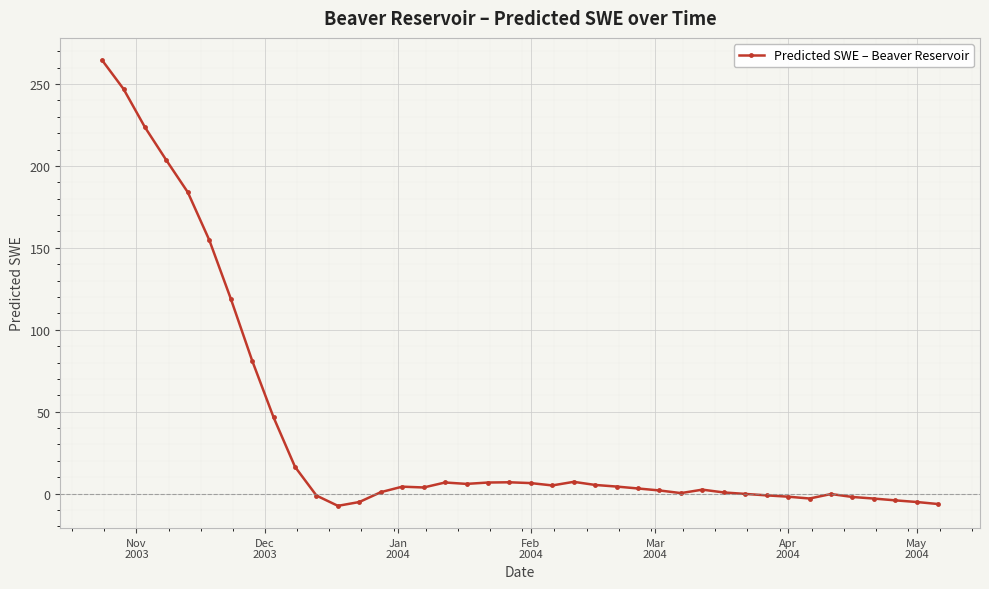

What is the smallest value displayed?

-7.5